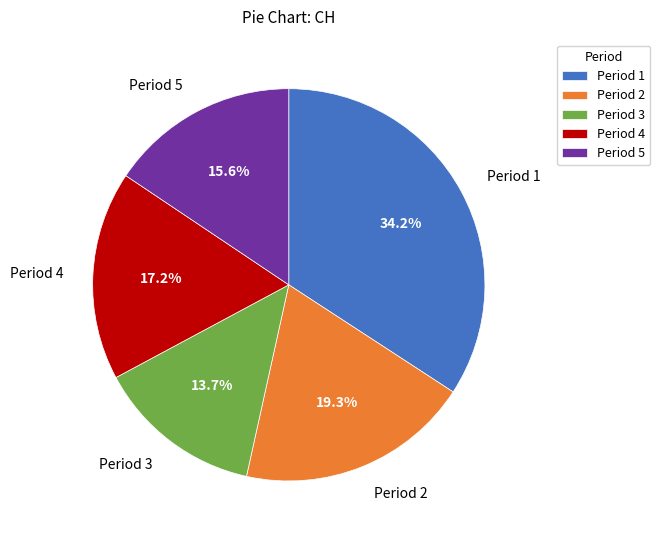

Is there a majority slice in this chart?

No